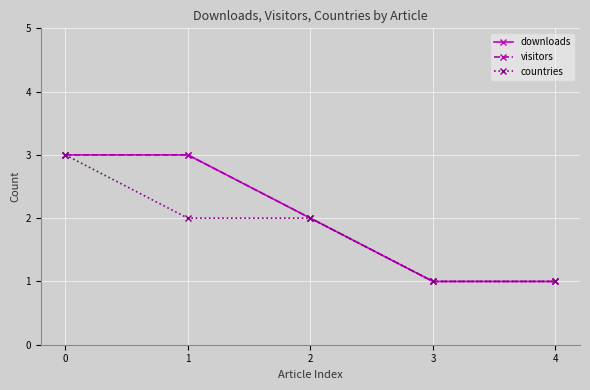

What is the total value across all series at 0?

9